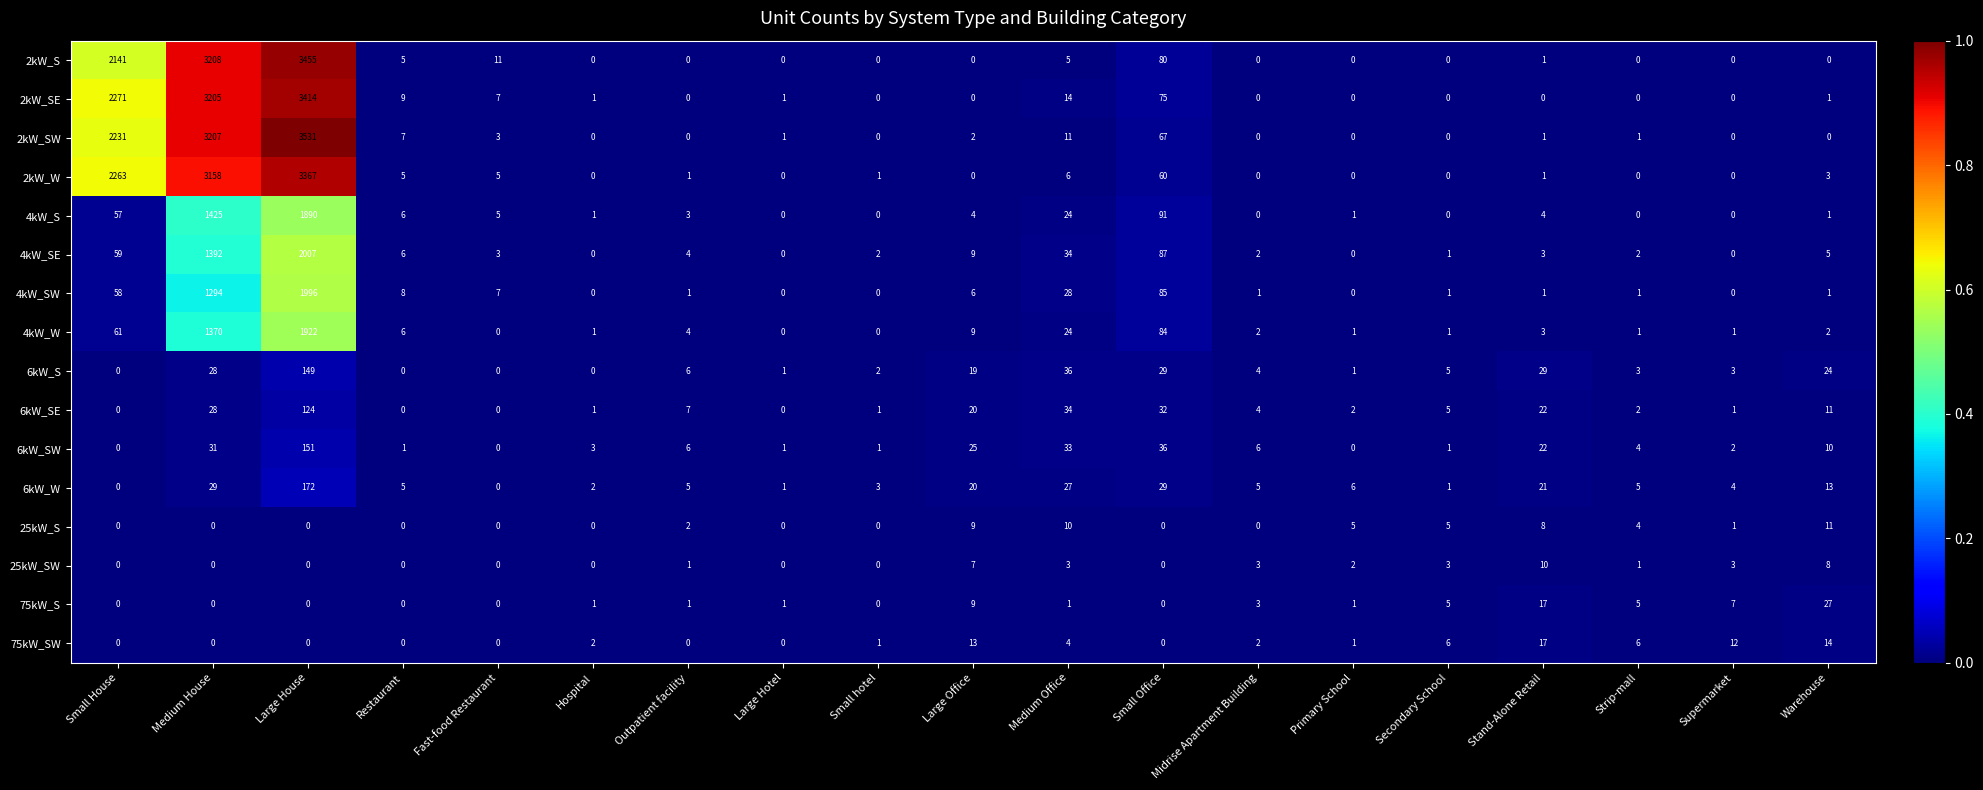

The value of 75kW_S at Small hotel is 15. True or false?

False